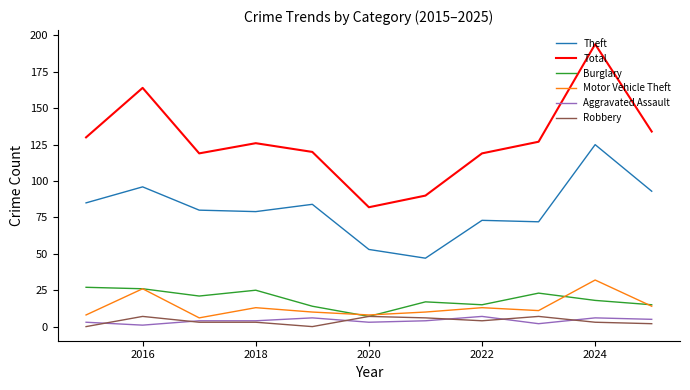

What are all the series names shown in the legend?

Theft, Total, Burglary, Motor Vehicle Theft, Aggravated Assault, Robbery